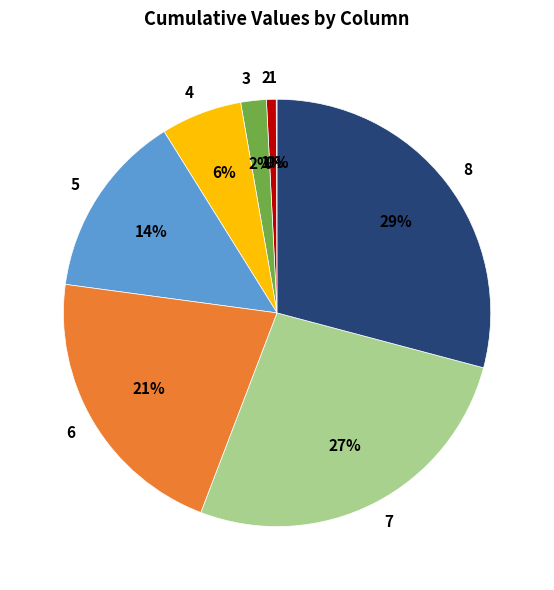

Between 6 and 5, which is larger?

6